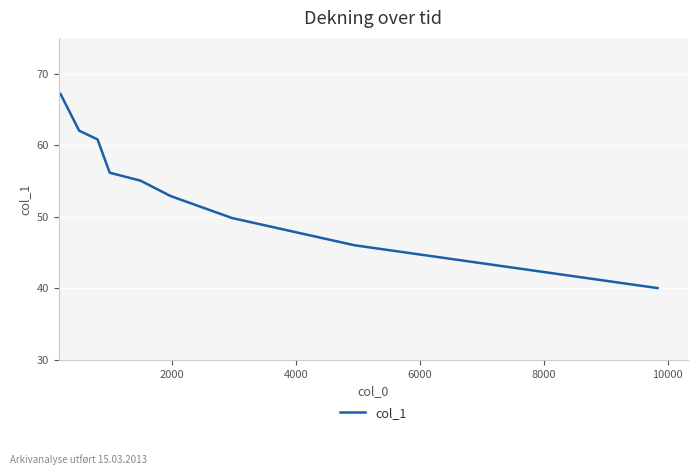

What is the difference between the maximum and minimum values?

27.1